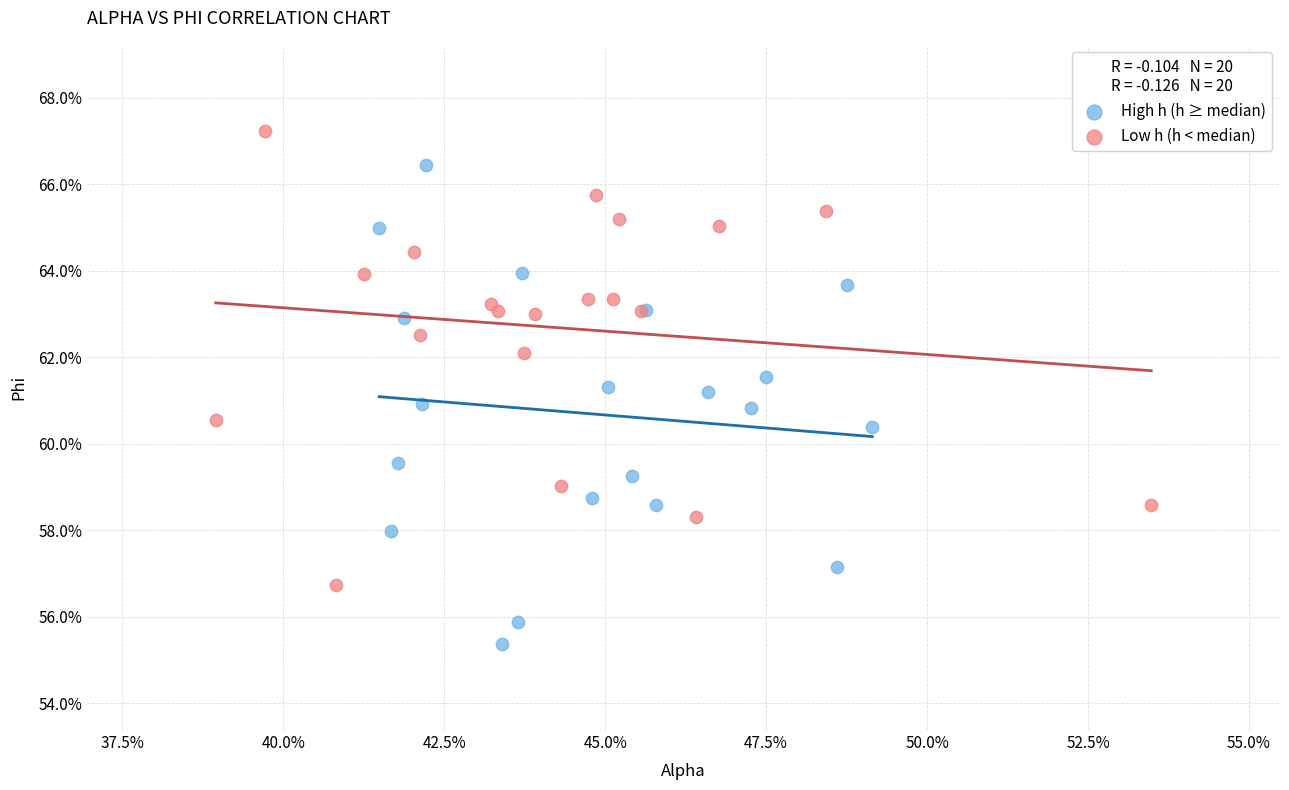

Which series reaches the maximum Y coordinate?

Low h (h < median)